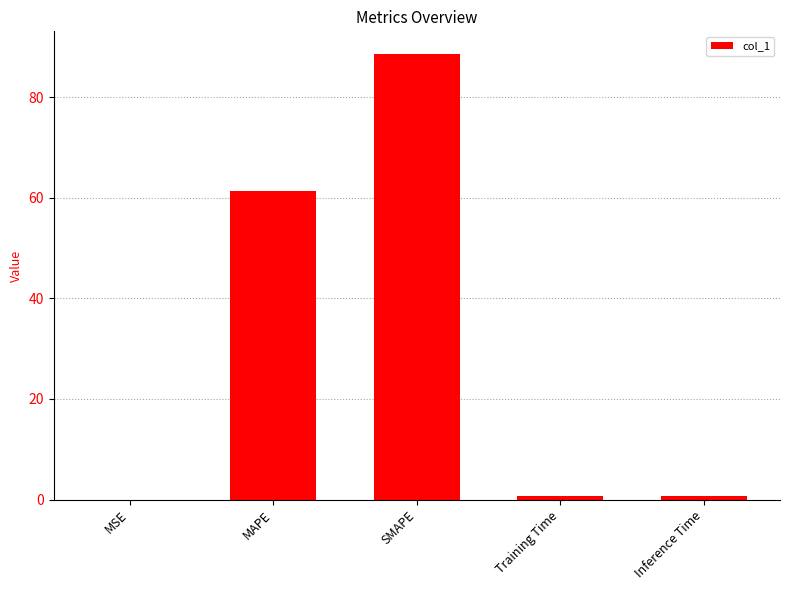

The value at Training Time is 0.6. True or false?

True